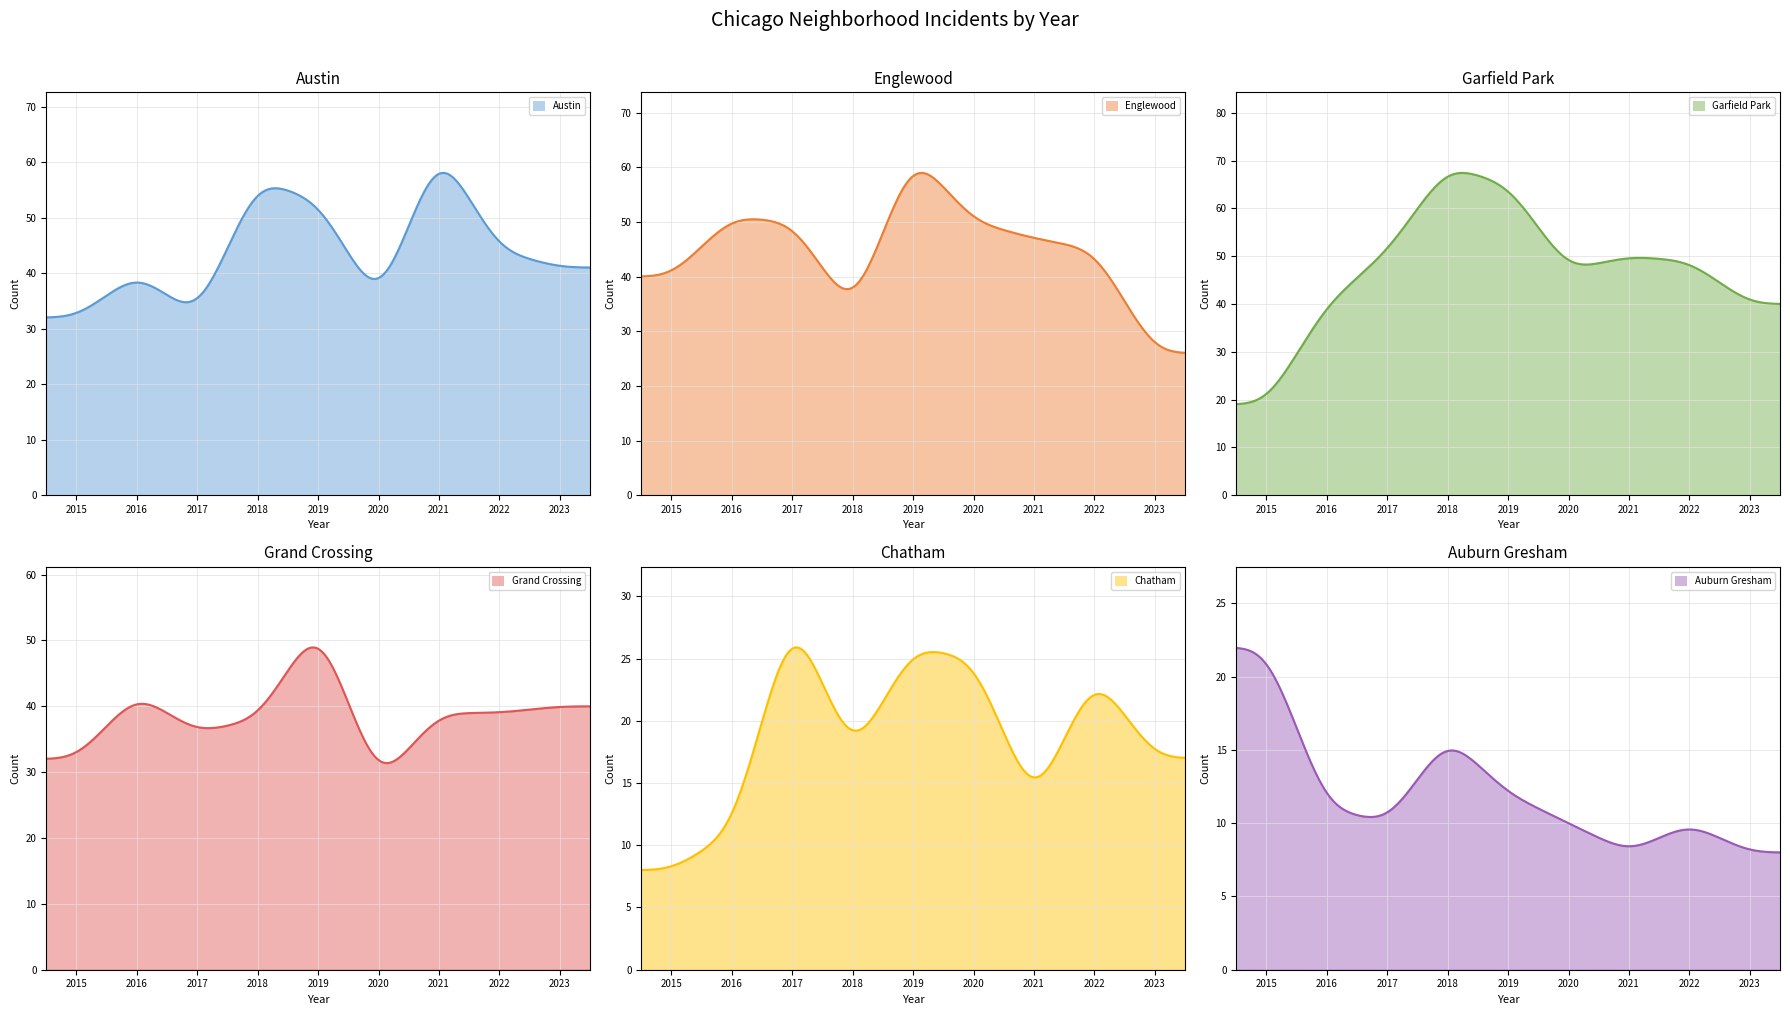

Where is Austin nearest to the value 47?

2022